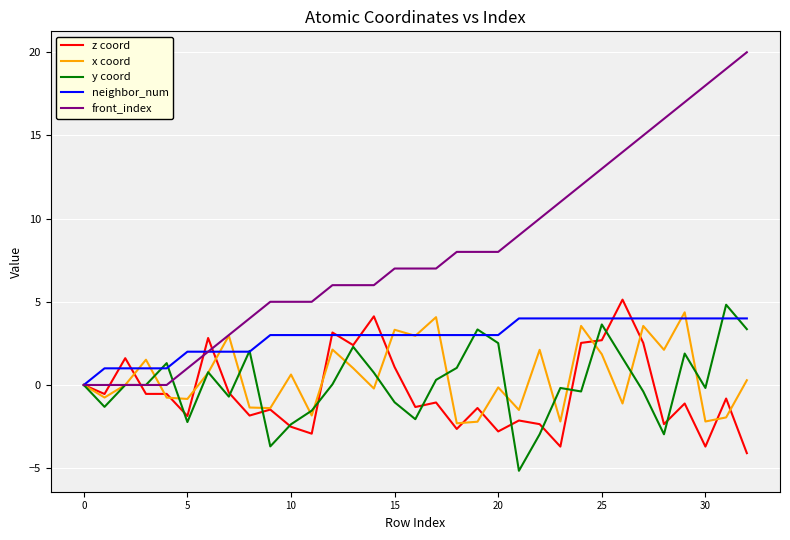

Does the chart have visible grid lines?

Yes